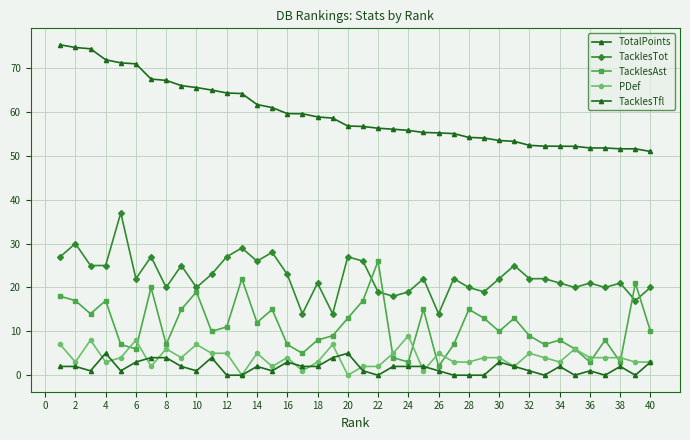

How many categories are shown in the chart?

40